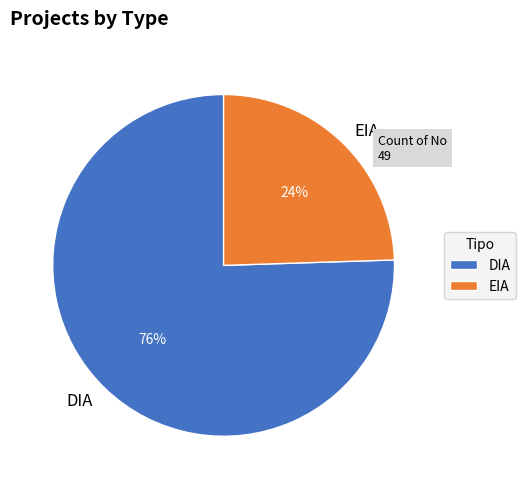

Which slice represents more than half of the pie?

DIA